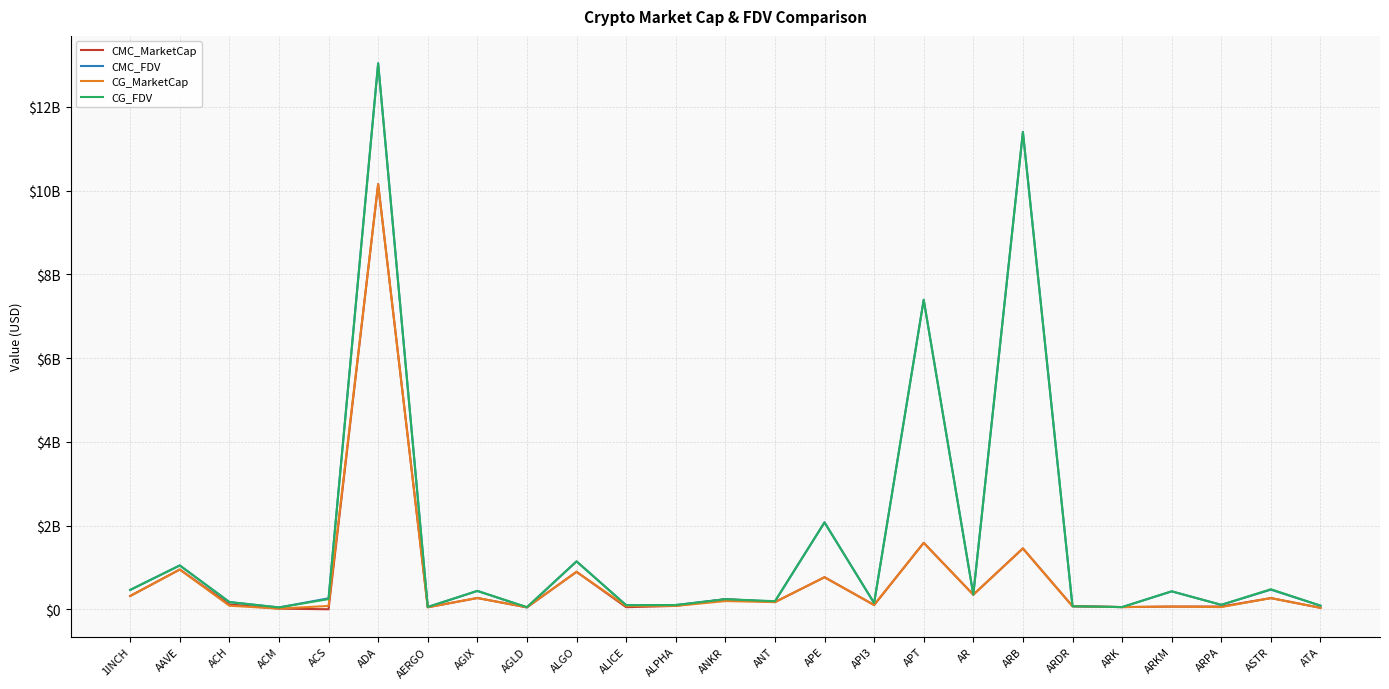

Which has a higher value, ALGO or ACS?

ALGO